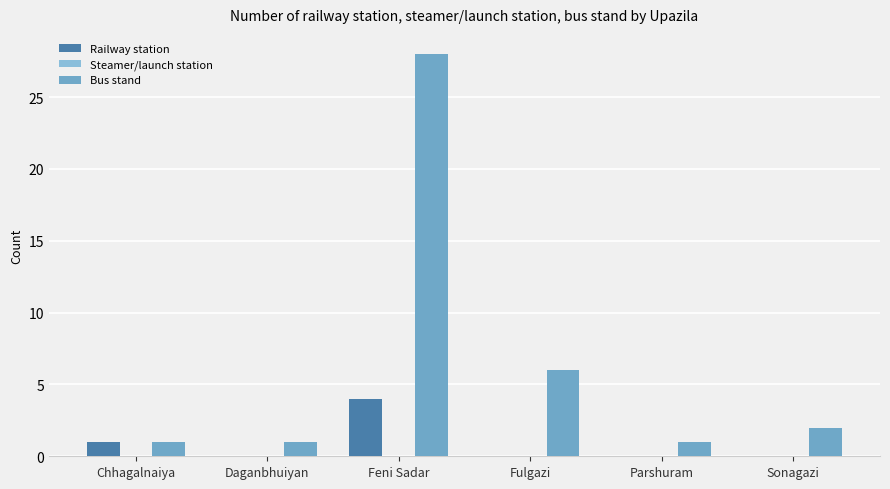

What is the difference between the second highest and second lowest values in the Bus stand series?

5